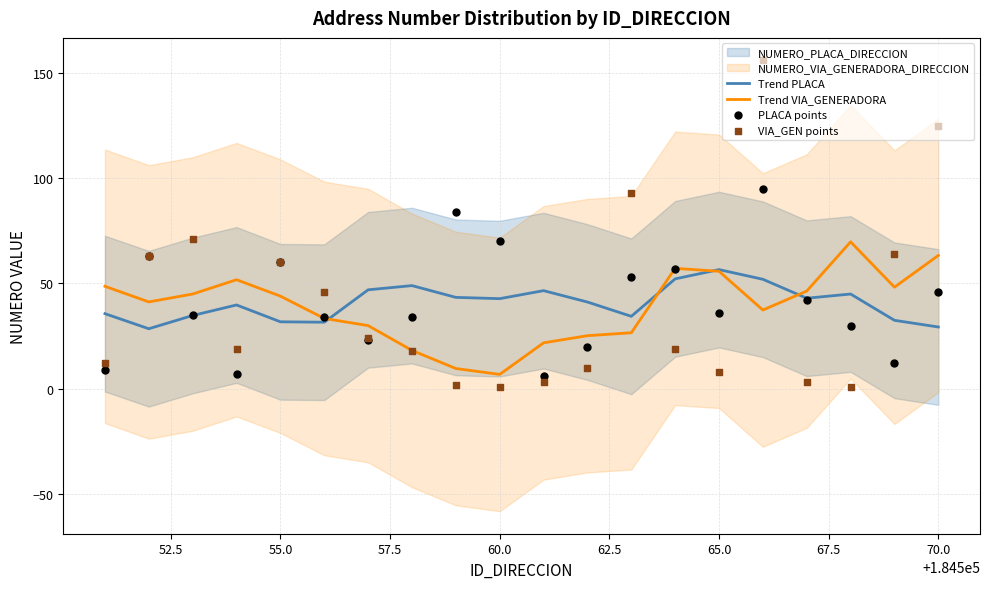

At how many categories does at least one series exceed 4?

20